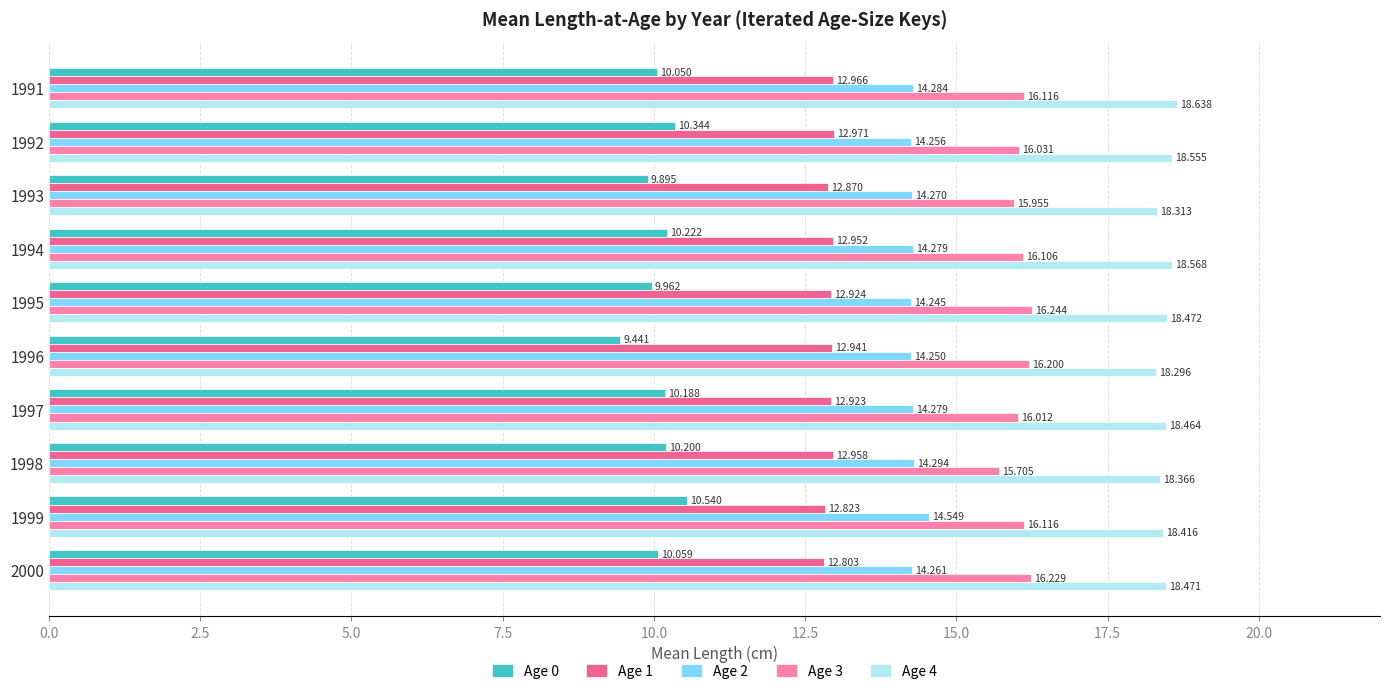

Reading left to right, what are all the values shown in this chart?

Age 0: 10.1	10.3	9.9	10.2	10.0	9.4	10.2	10.2	10.5	10.1
Age 1: 13.0	13.0	12.9	13.0	12.9	12.9	12.9	13.0	12.8	12.8
Age 2: 14.3	14.3	14.3	14.3	14.2	14.2	14.3	14.3	14.5	14.3
Age 3: 16.1	16.0	16.0	16.1	16.2	16.2	16.0	15.7	16.1	16.2
Age 4: 18.6	18.6	18.3	18.6	18.5	18.3	18.5	18.4	18.4	18.5